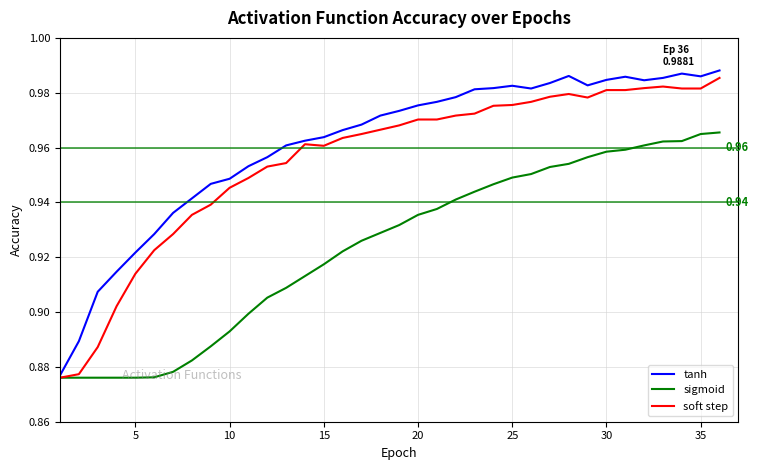

Which series has the largest total across all categories?

tanh